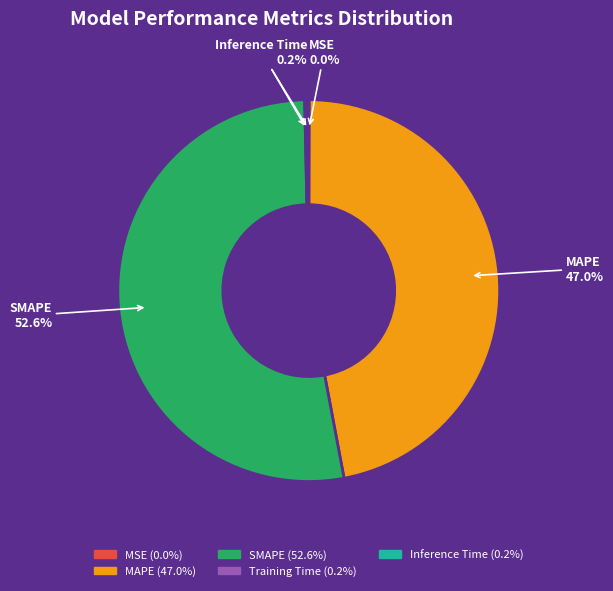

What is the largest slice in the pie chart?

SMAPE